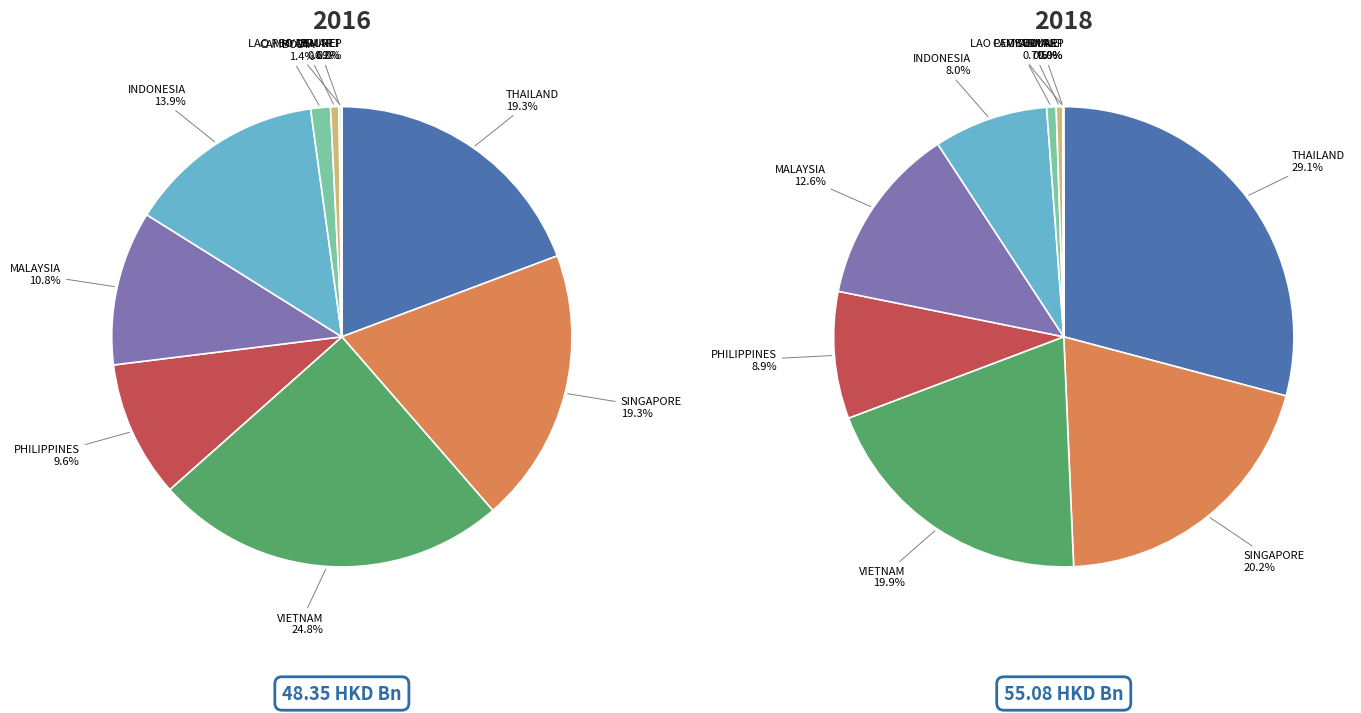

To the nearest percent, what is the combined percentage of BRUNEI and THAILAND?

29%